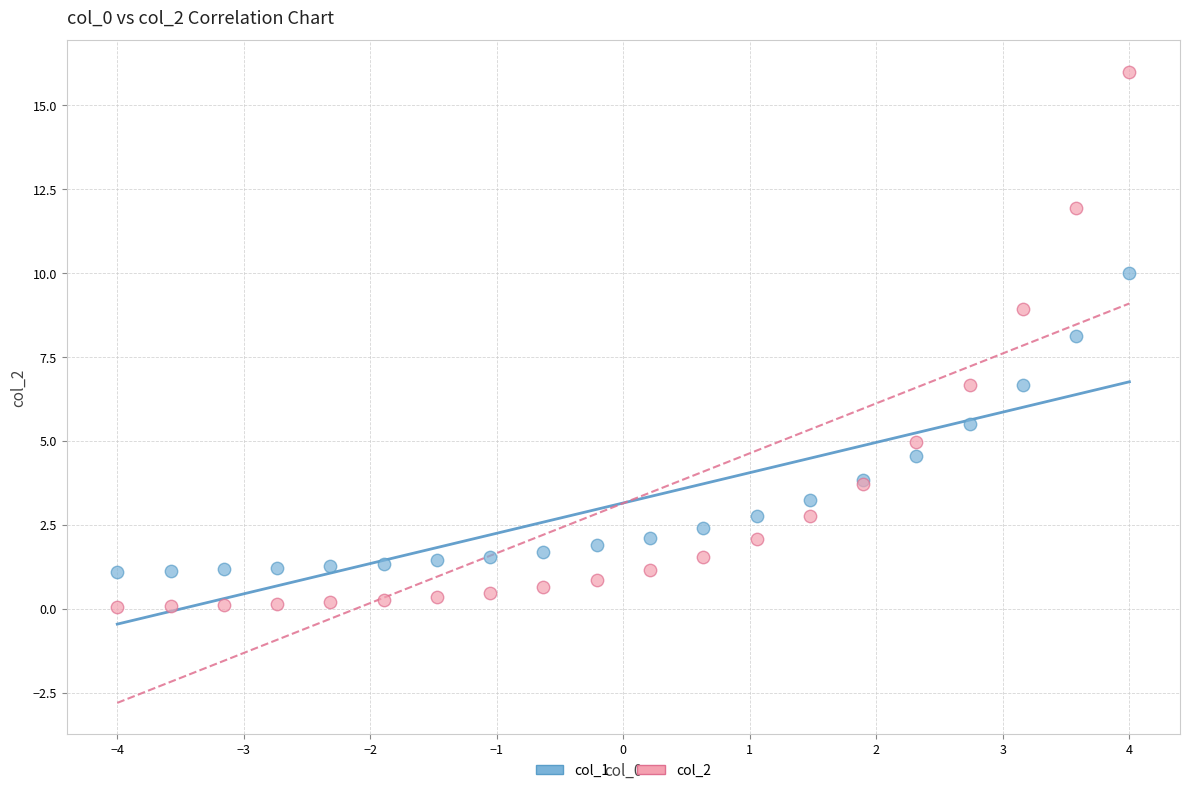

What is the X range (max minus min) for the scatter plot?

8.0